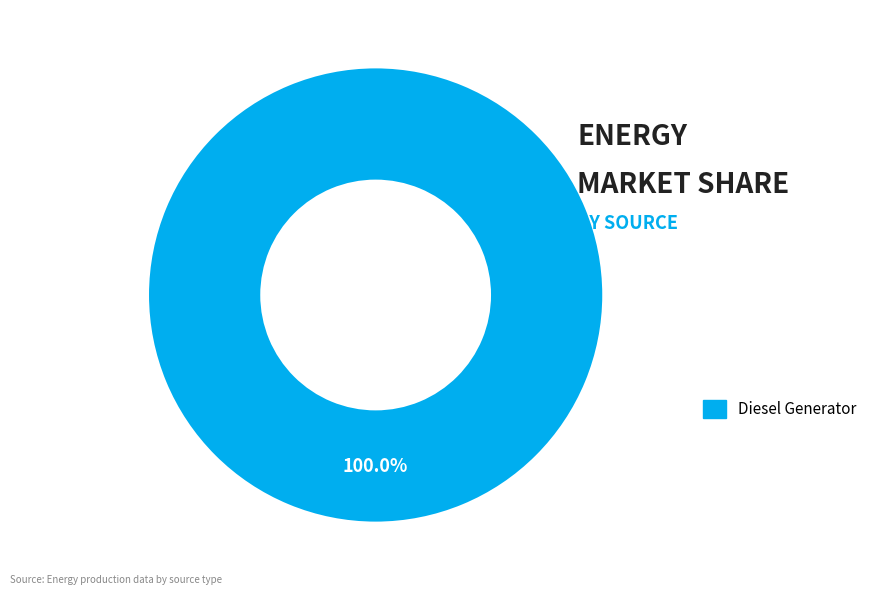

Does any single category account for the majority?

Yes